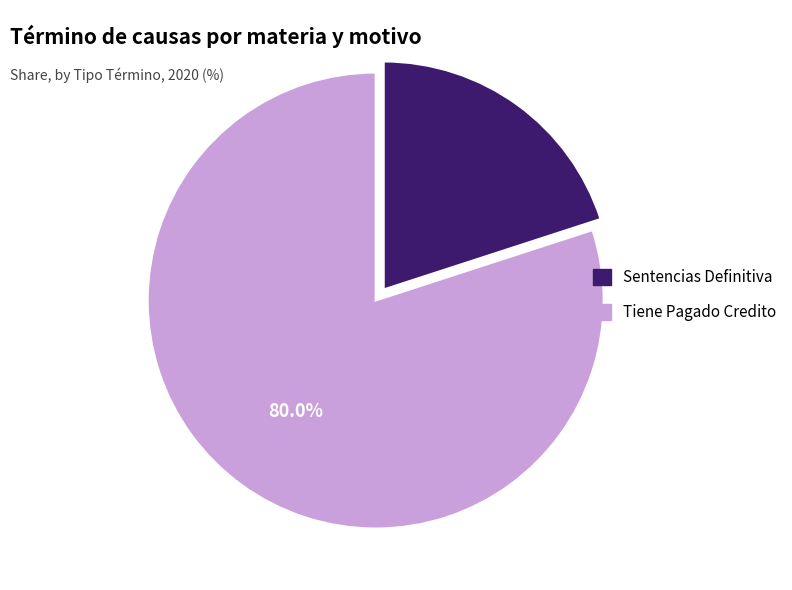

What portion of the pie excludes Tiene Pagado Credito?

20.0%